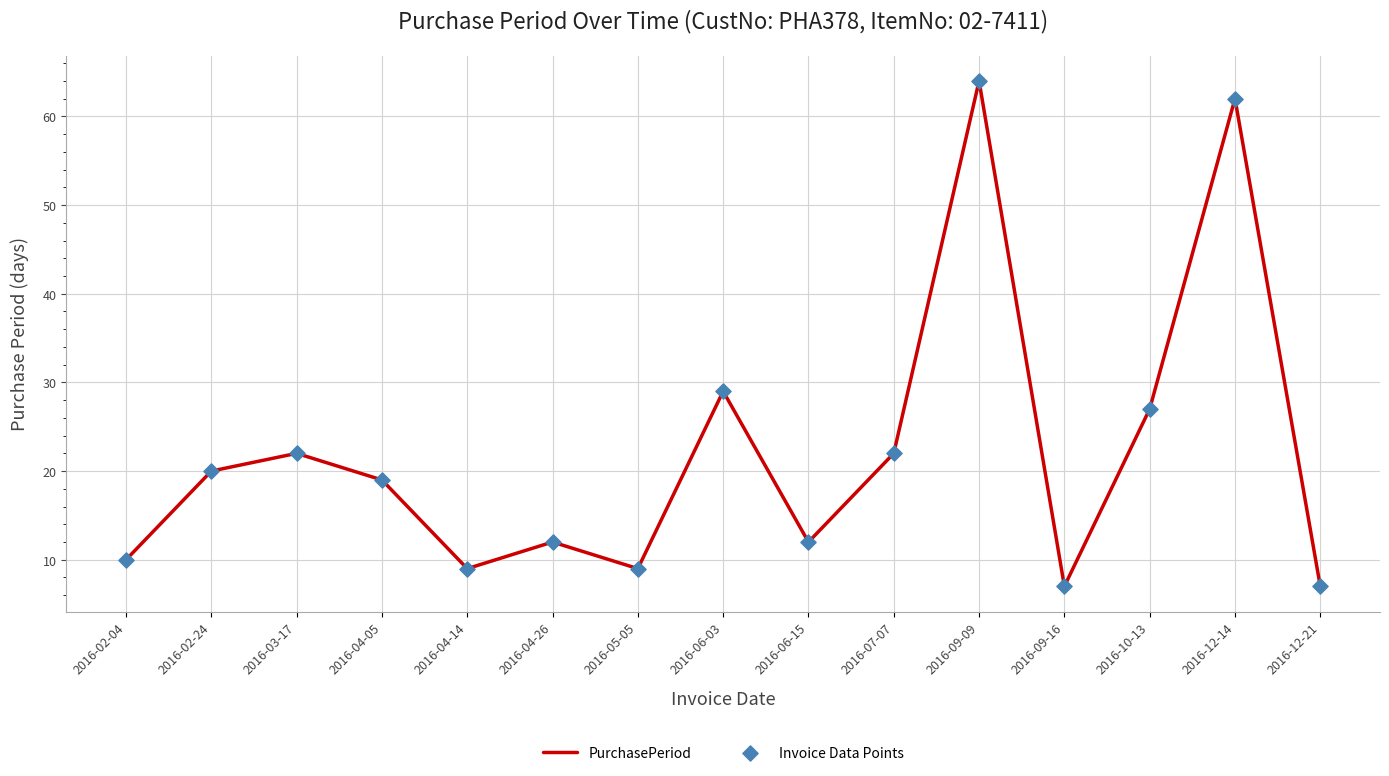

What is the greatest value displayed?

64